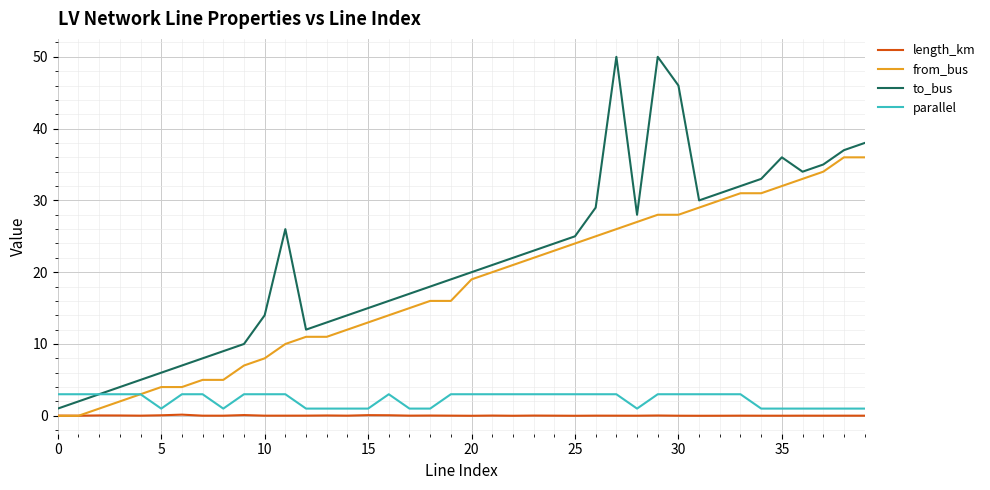

Rank the series by their maximum value, from highest to lowest.

to_bus, from_bus, parallel, length_km